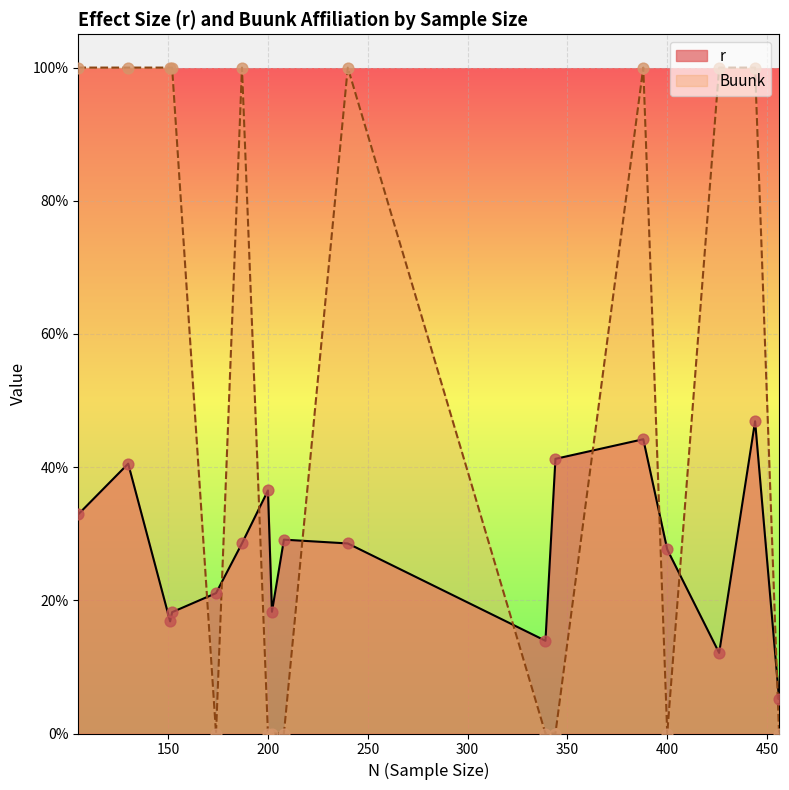

Which series has the largest total across all categories?

Buunk